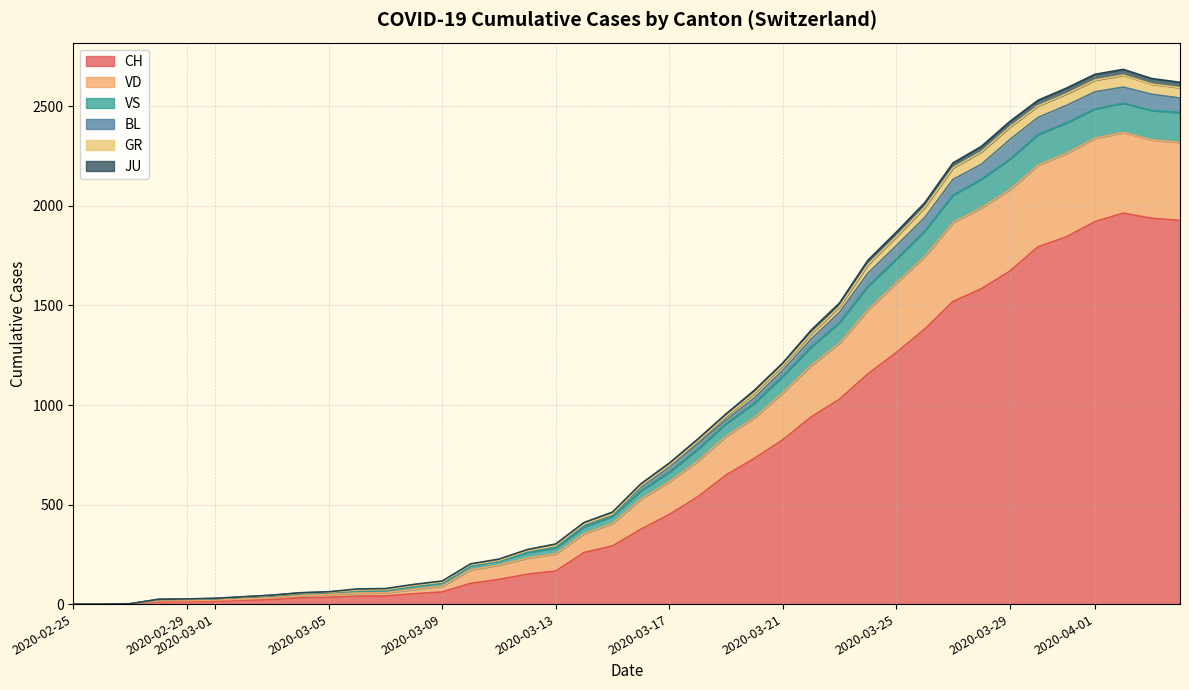

What is the value of the JU point at the 3rd from the left?

5